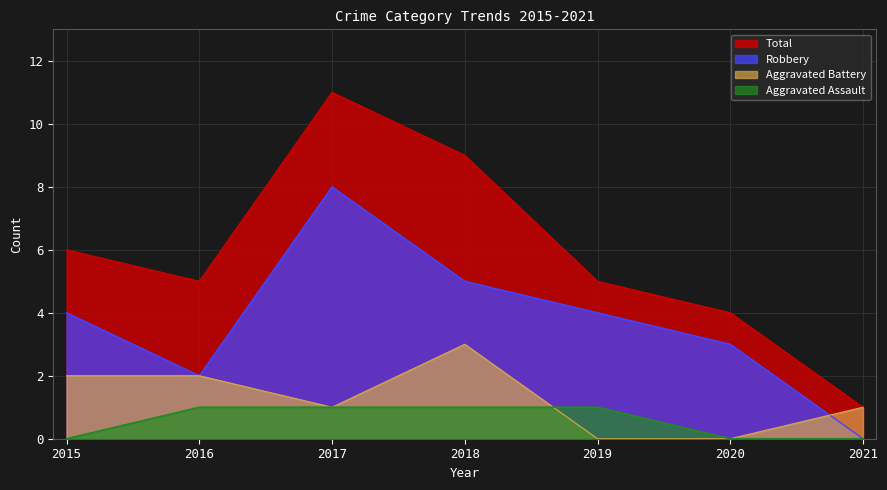

What is the spread (max minus min) of values at 2018?

8